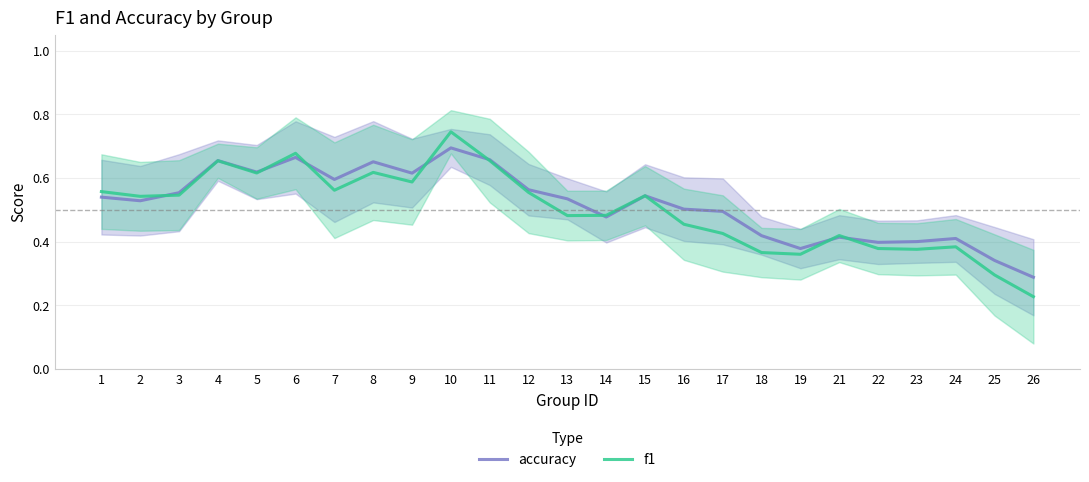

True or false: accuracy has a value of 0.4 at 4.

False